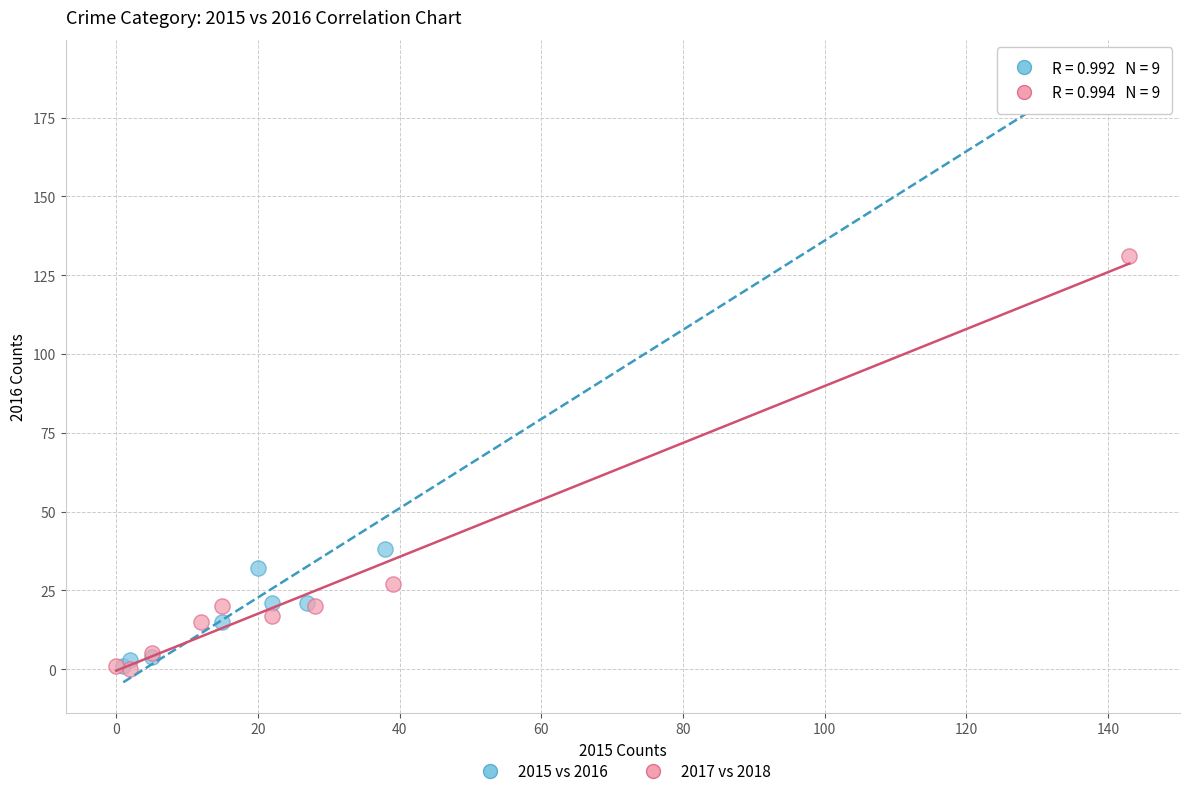

What are all the series names shown in the legend?

2015 vs 2016, 2017 vs 2018